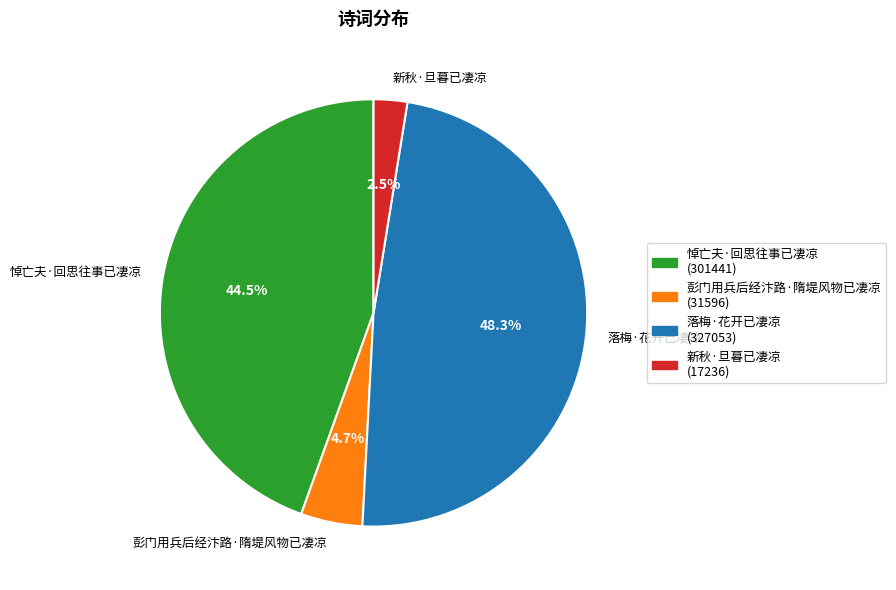

Combined, do 落梅·花开已凄凉 and 新秋·旦暮已凄凉 account for over 50%?

Yes